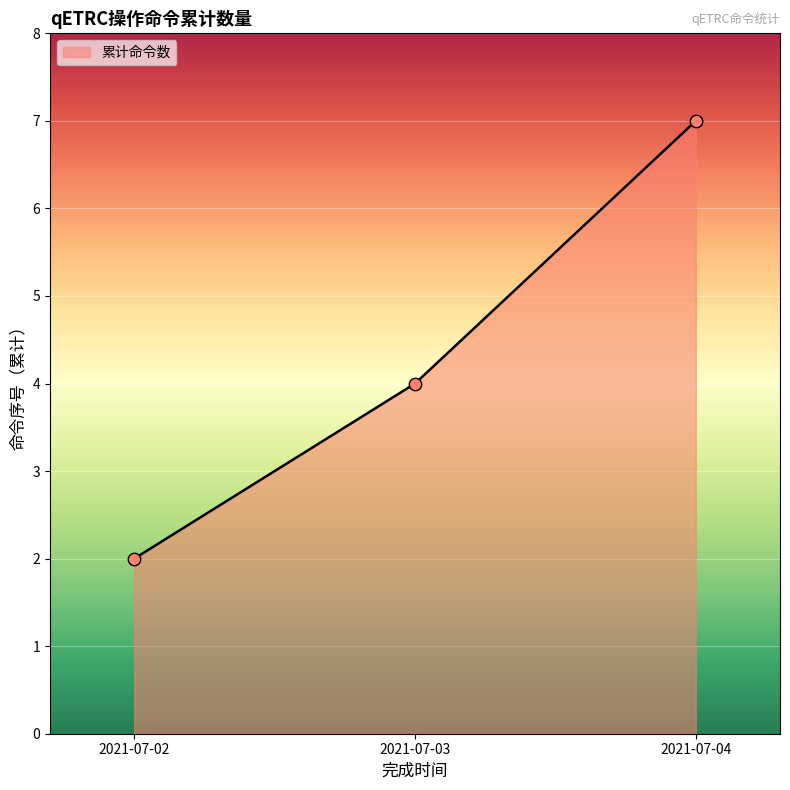

Which has a higher value, 2021-07-02 or 2021-07-04?

2021-07-04